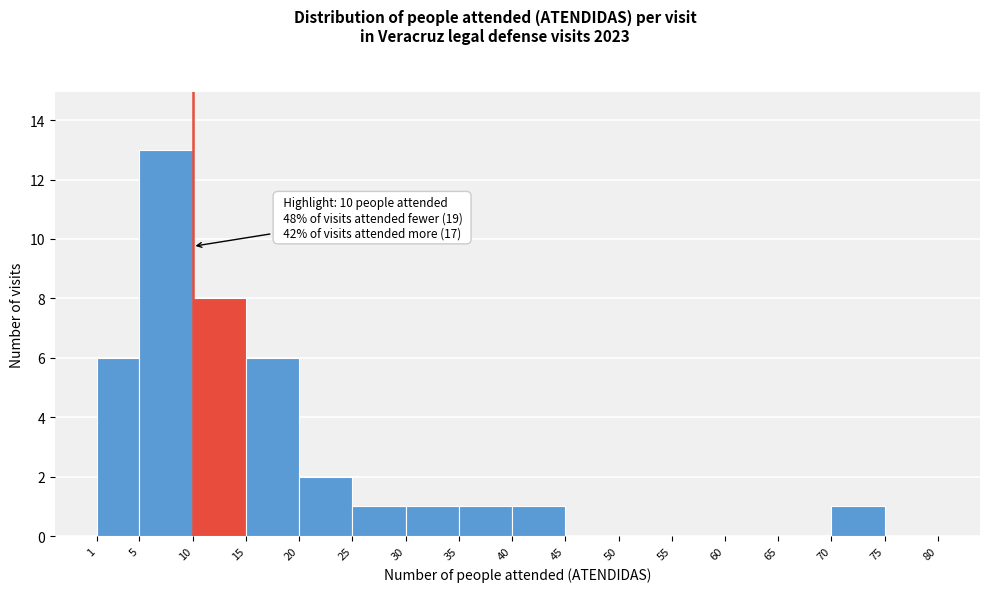

Over which range of the x-axis is the bar tallest?

5 to 10